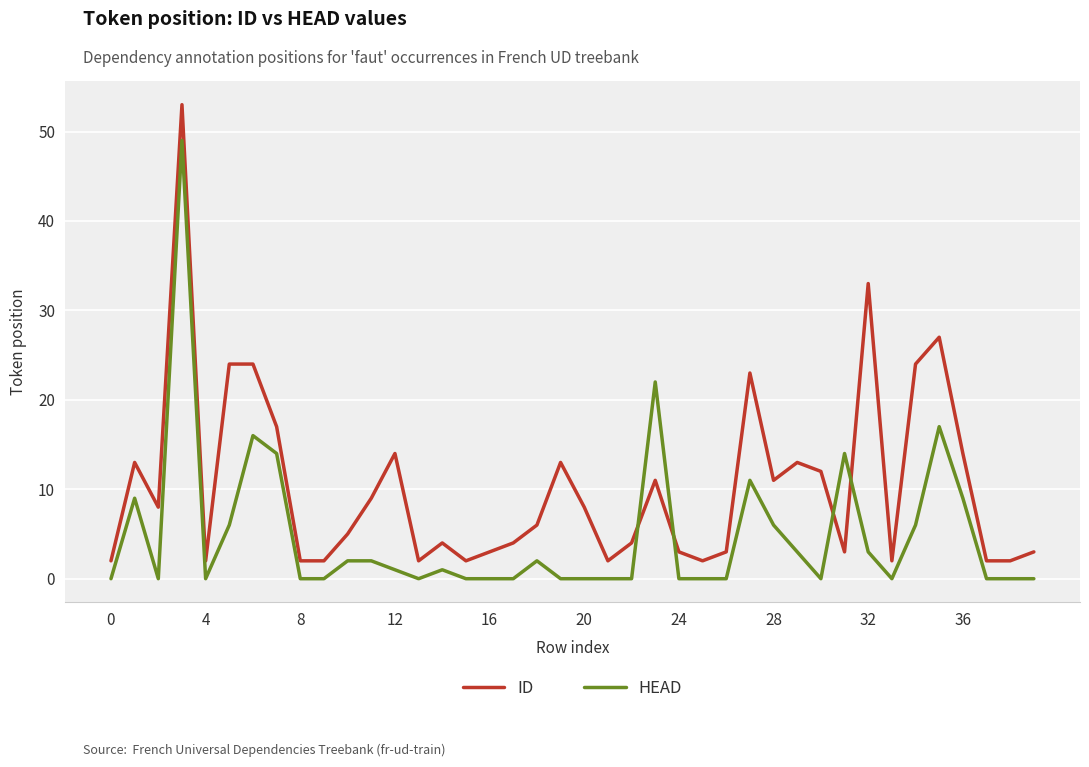

Is this an area chart (filled region under the line)?

No